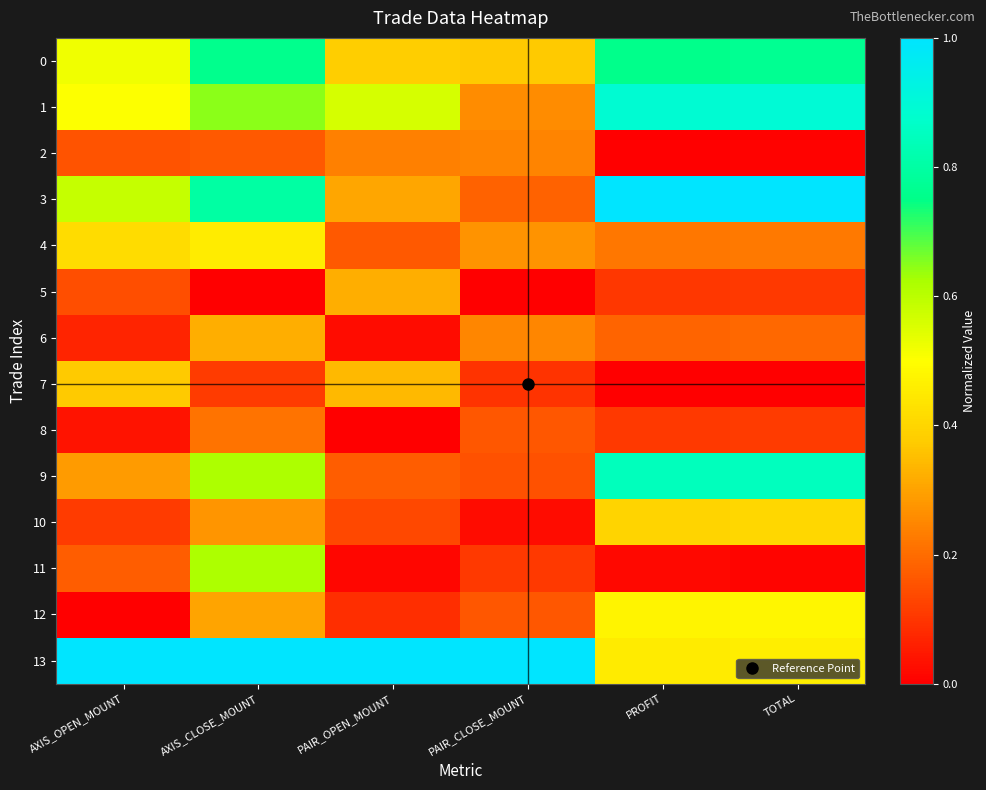

Rank the series at PROFIT from highest to lowest value.

3, 1, 9, 0, 12, 13, 10, 4, 6, 8, 5, 11, 2, 7